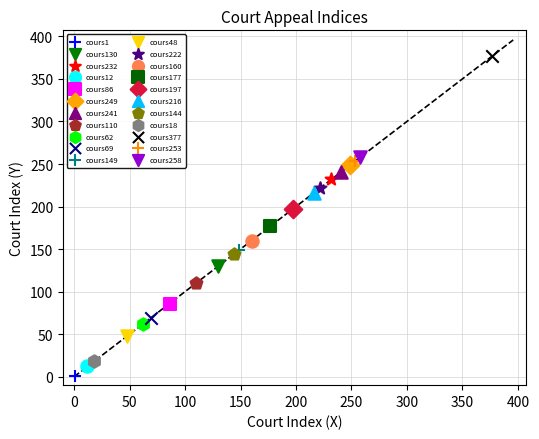

Which series reaches the minimum Y coordinate?

cours1